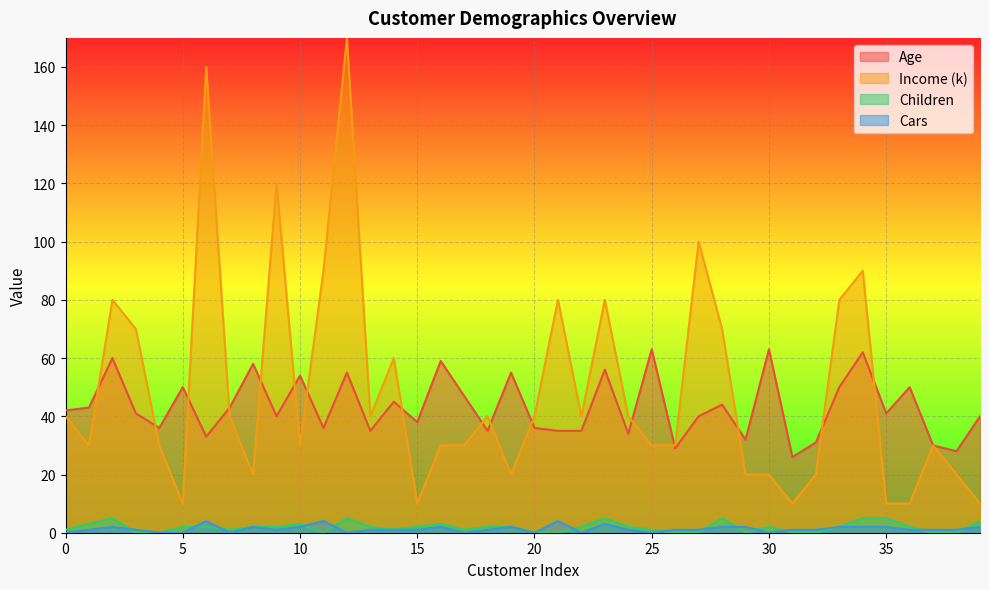

True or false: Cars and Income (k) cross at least once.

False